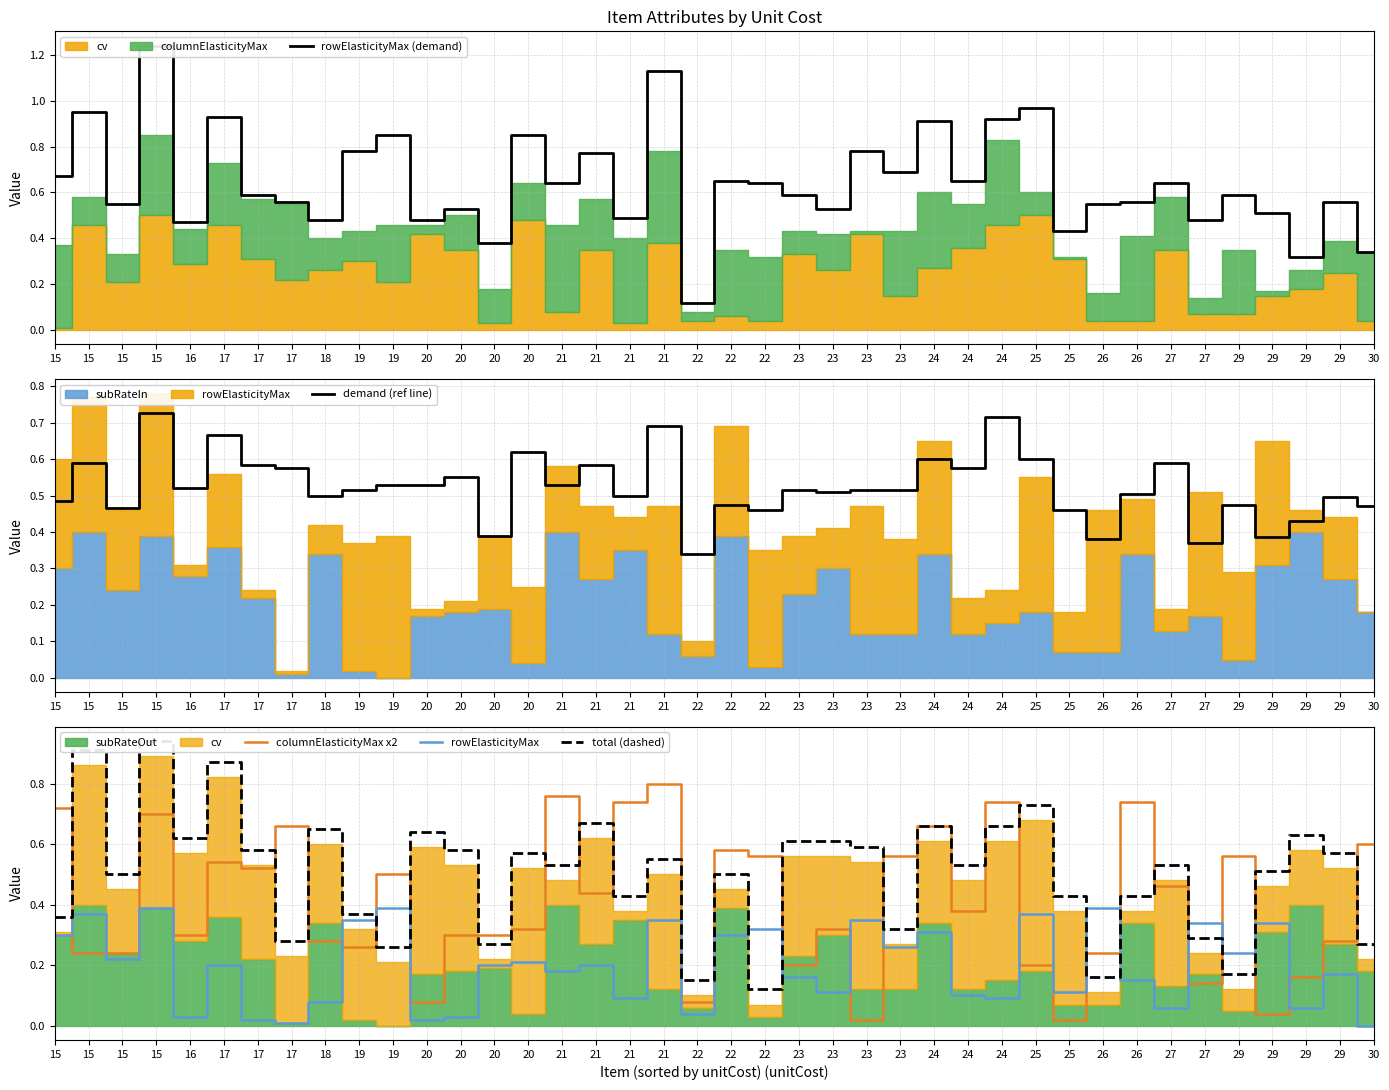

How many intersections are there between columnElasticityMax x2 and rowElasticityMax?

12